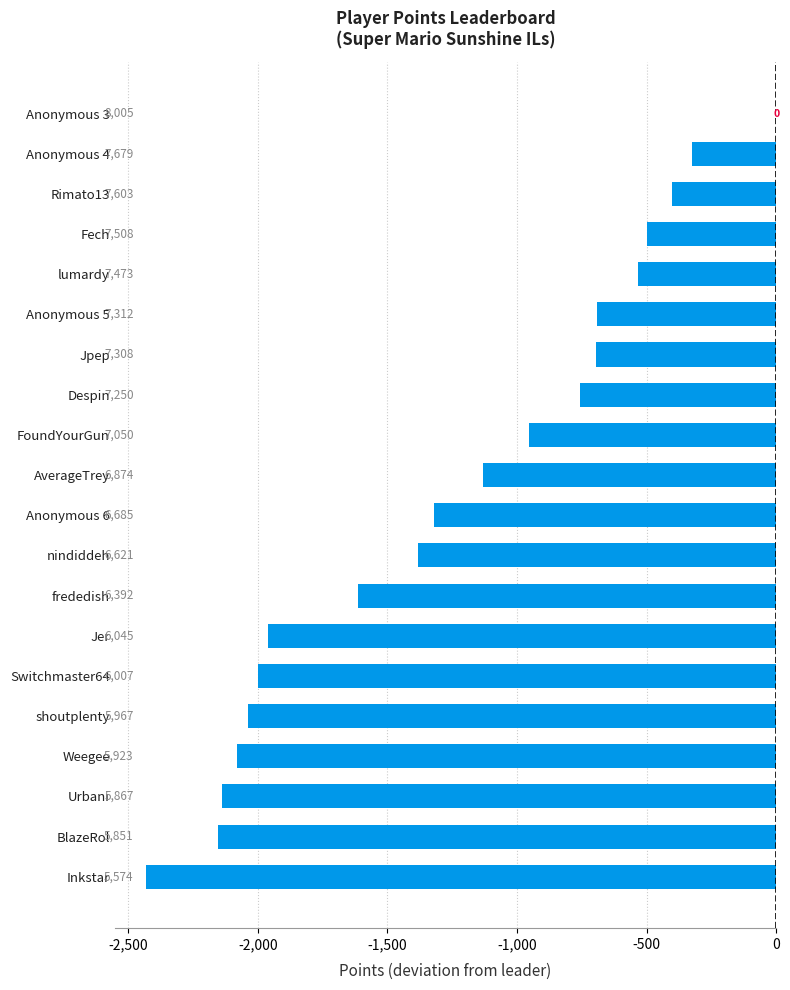

Reading top to bottom, transcribe all the data shown in this chart.

Anonymous 3=0	Anonymous 4=-326	Rimato13=-402	Fech=-497	lumardy=-532	Anonymous 5=-693	Jpep=-697	Despin=-755	FoundYourGun=-955	AverageTrey=-1131	Anonymous 6=-1320	nindiddeh=-1384	frededish=-1613	Jer=-1960	Switchmaster64=-1998	shoutplenty=-2038	Weegee=-2082	Urbani=-2138	BlazeRol=-2154	Inkstar=-2431